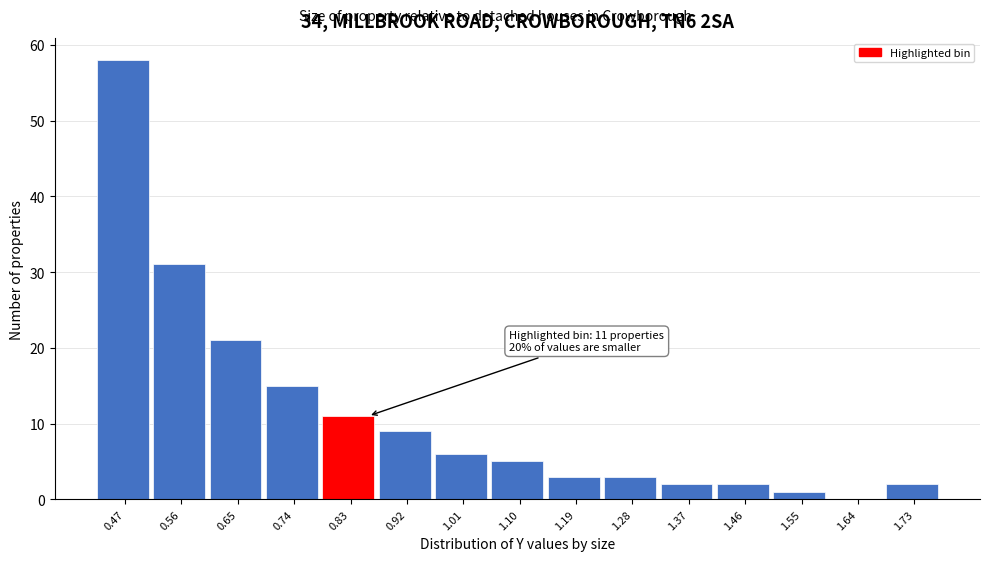

Reading left to right, transcribe all the data shown in this chart.

0.47=58	0.56=31	0.65=21	0.74=15	0.83=11	0.92=9	1.01=6	1.10=5	1.19=3	1.28=3	1.37=2	1.46=2	1.55=1	1.64=0	1.73=2